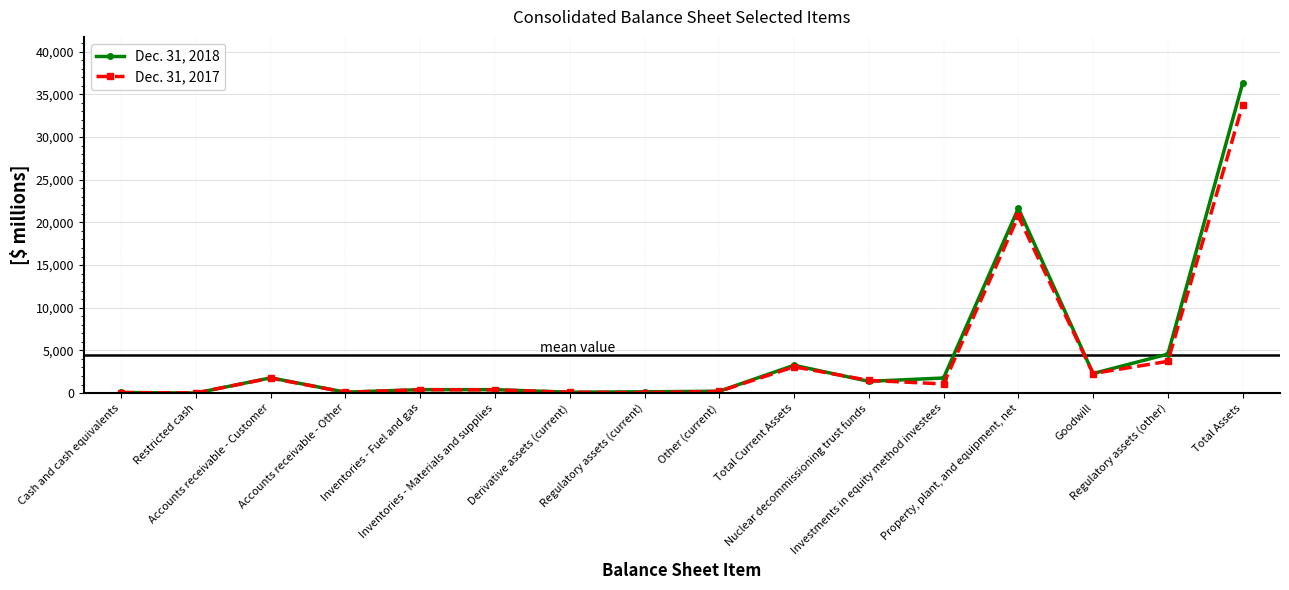

True or false: Dec. 31, 2018 has more than 1 interior local peaks.

True